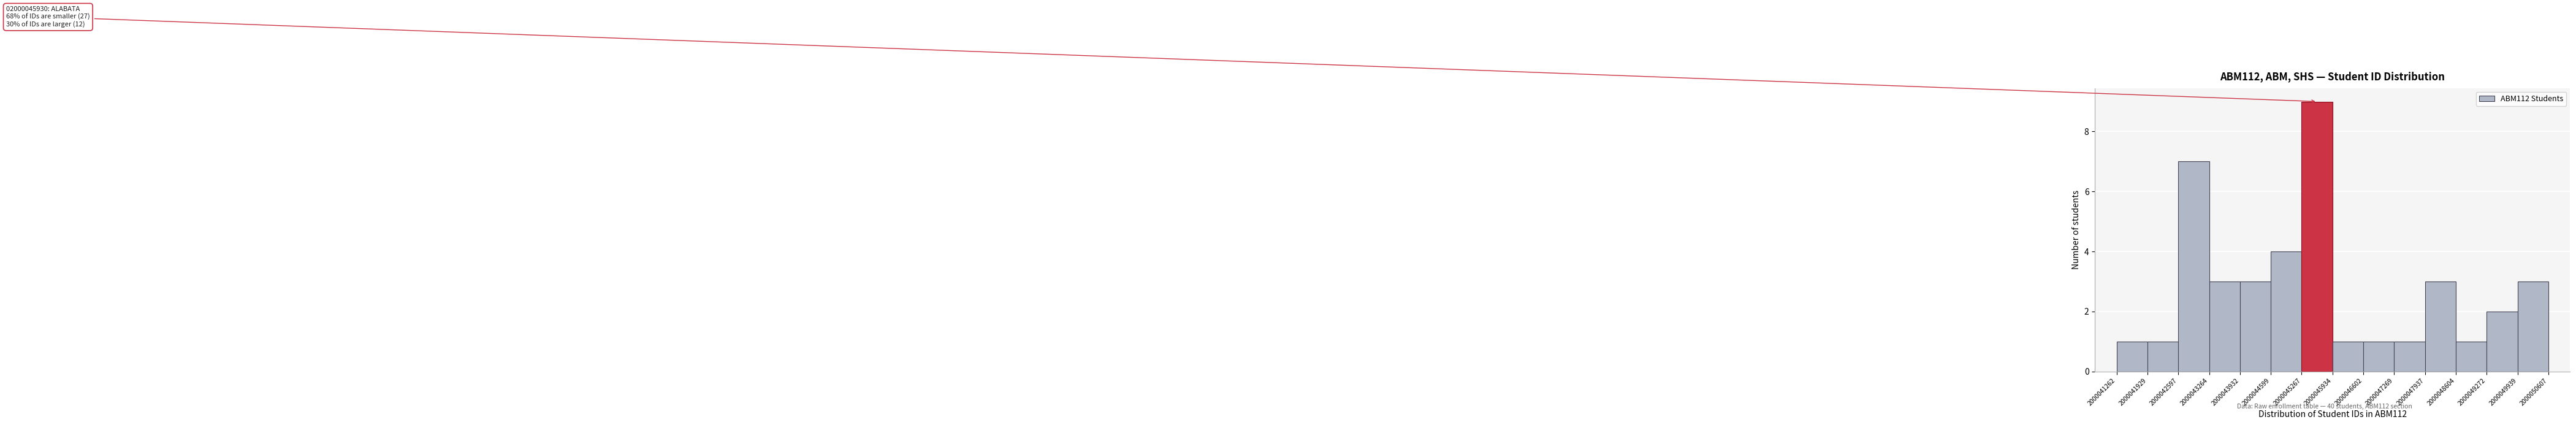

Over which range of the x-axis is the bar tallest?

2000045267 to 2000045934